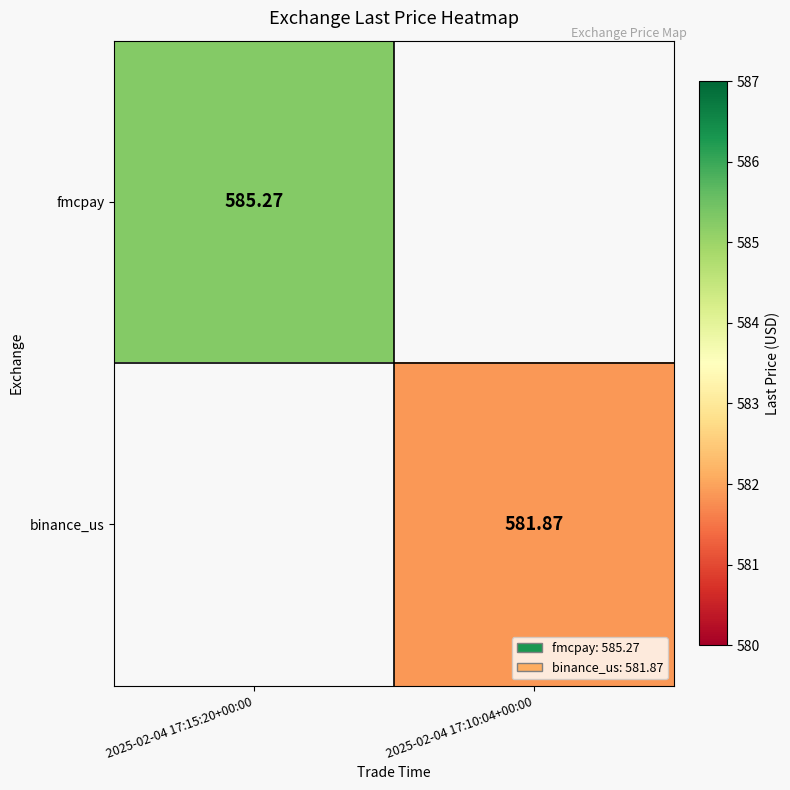

Which series has the widest spread of values?

fmcpay